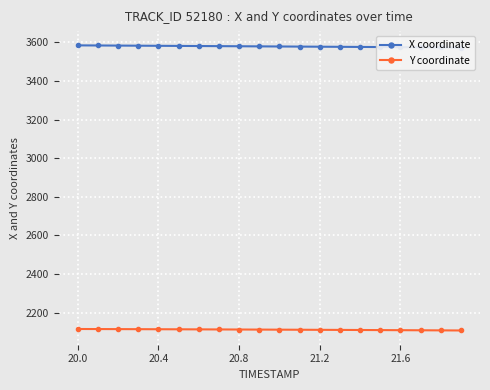

How many data points in Y coordinate are above 2113?

10